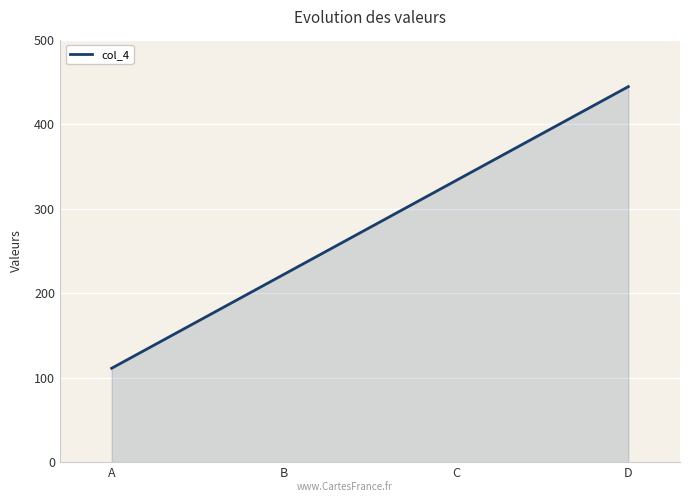

True or false: the data shows 23.0 at A.

False